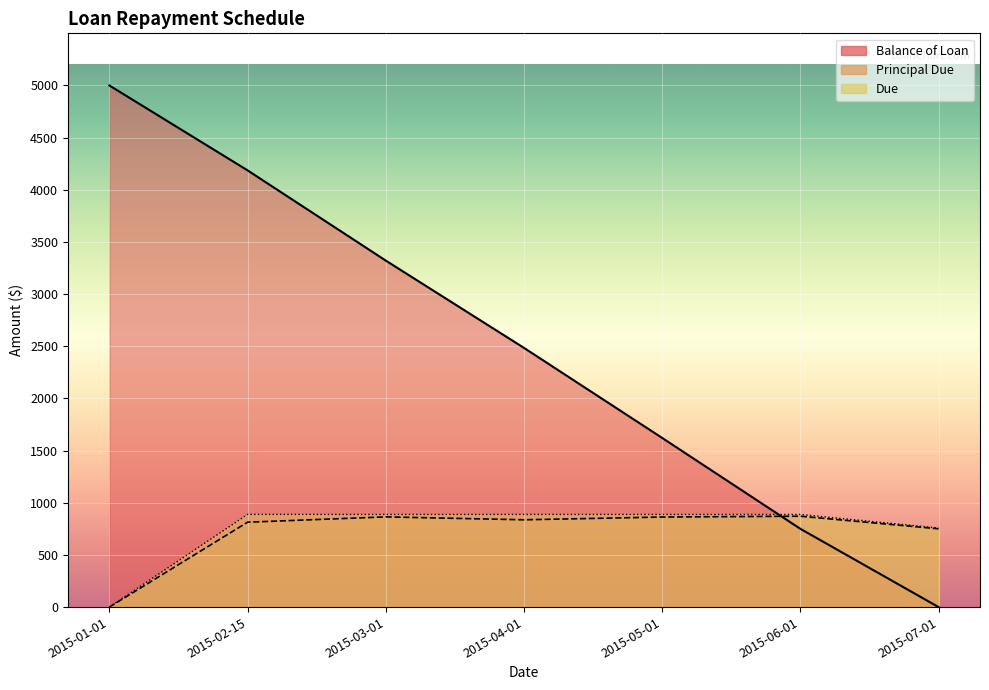

What value does the Principal Due series have at 2015-07-01?

750.4